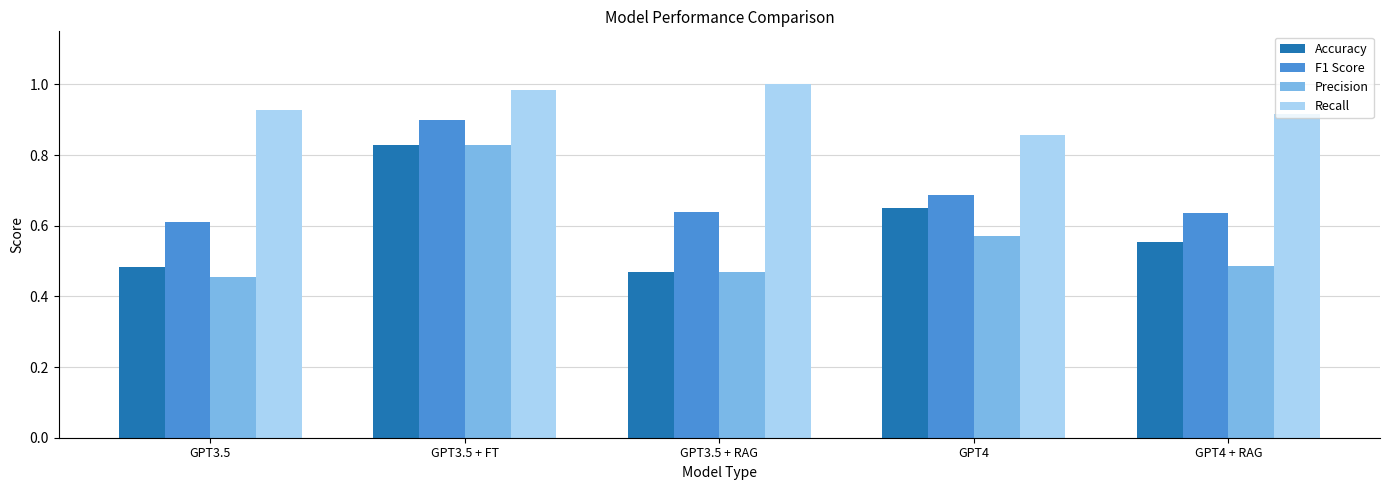

How many bars are there in each group?

4